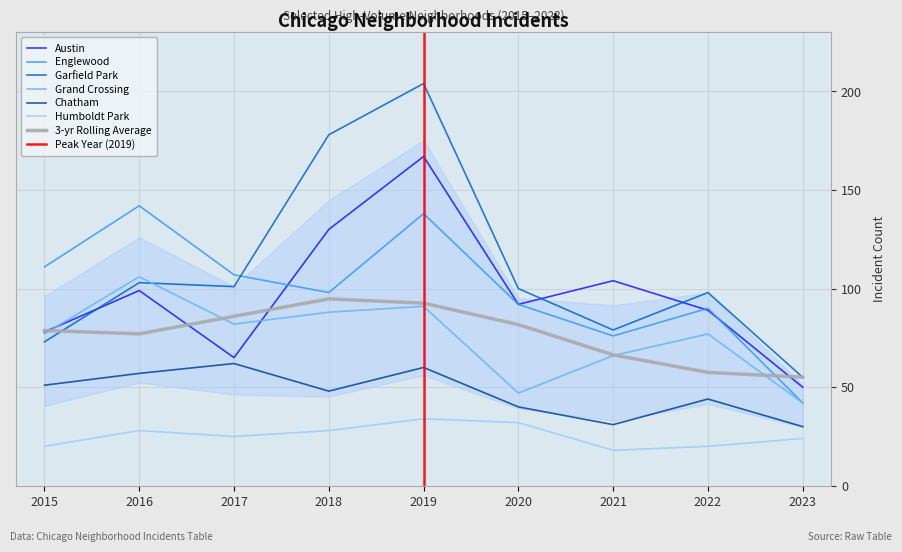

Where is the first local minimum for Garfield Park?

2017